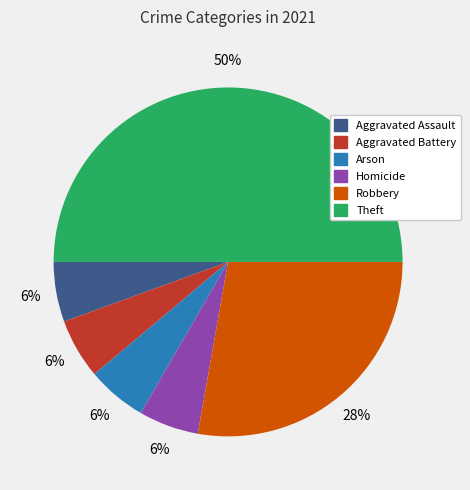

To the nearest percent, what is the average slice percentage?

17%